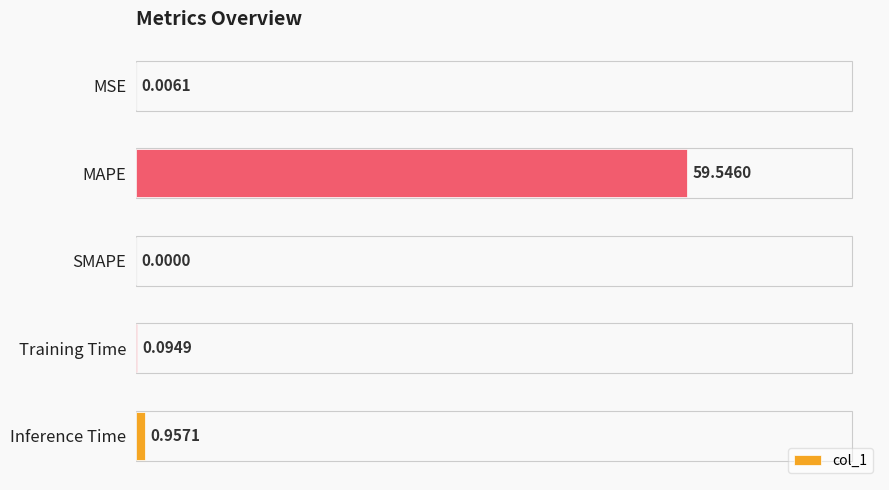

What is the change in value from SMAPE to Training Time?

+0.1